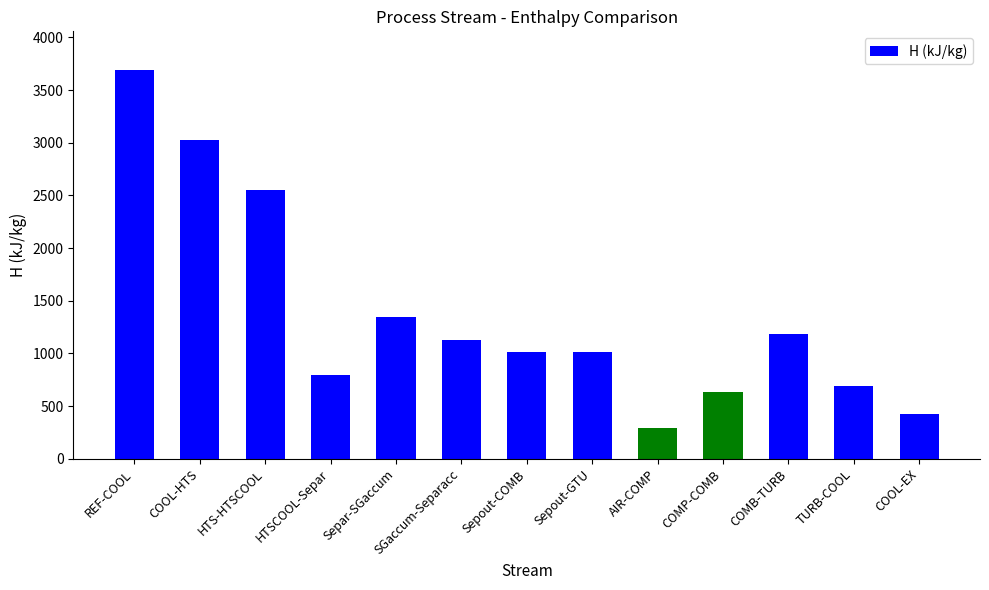

What is the difference between the maximum and minimum values?

3394.8